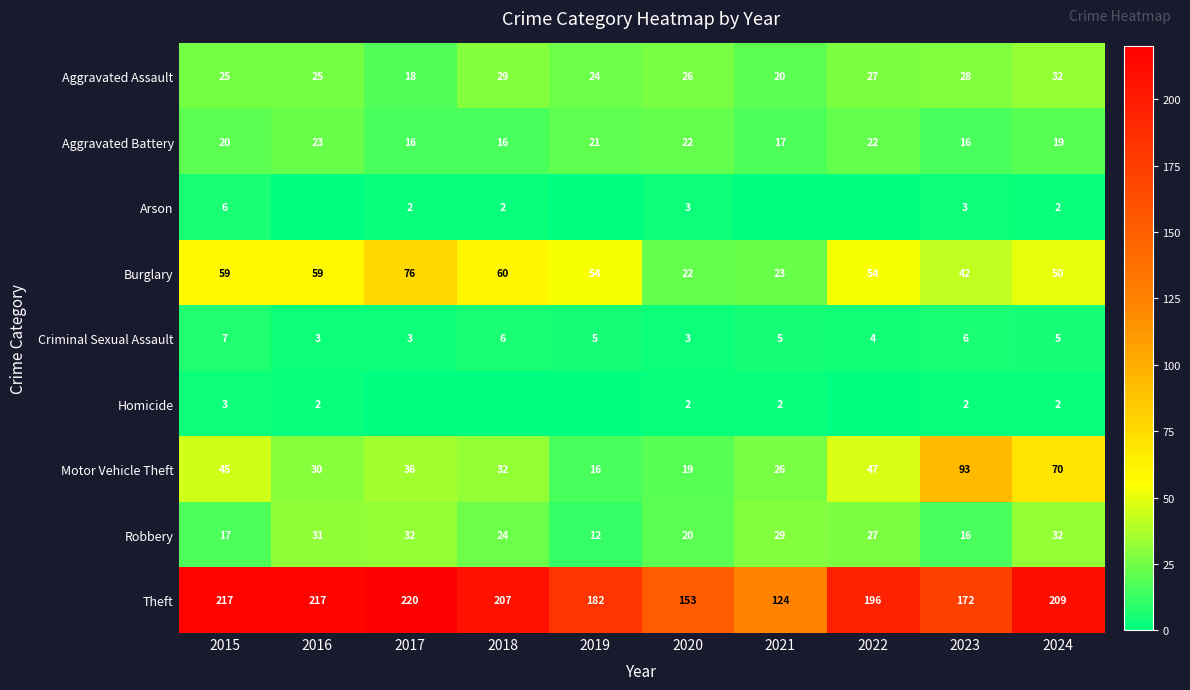

At which label does Motor Vehicle Theft reach its peak?

2023